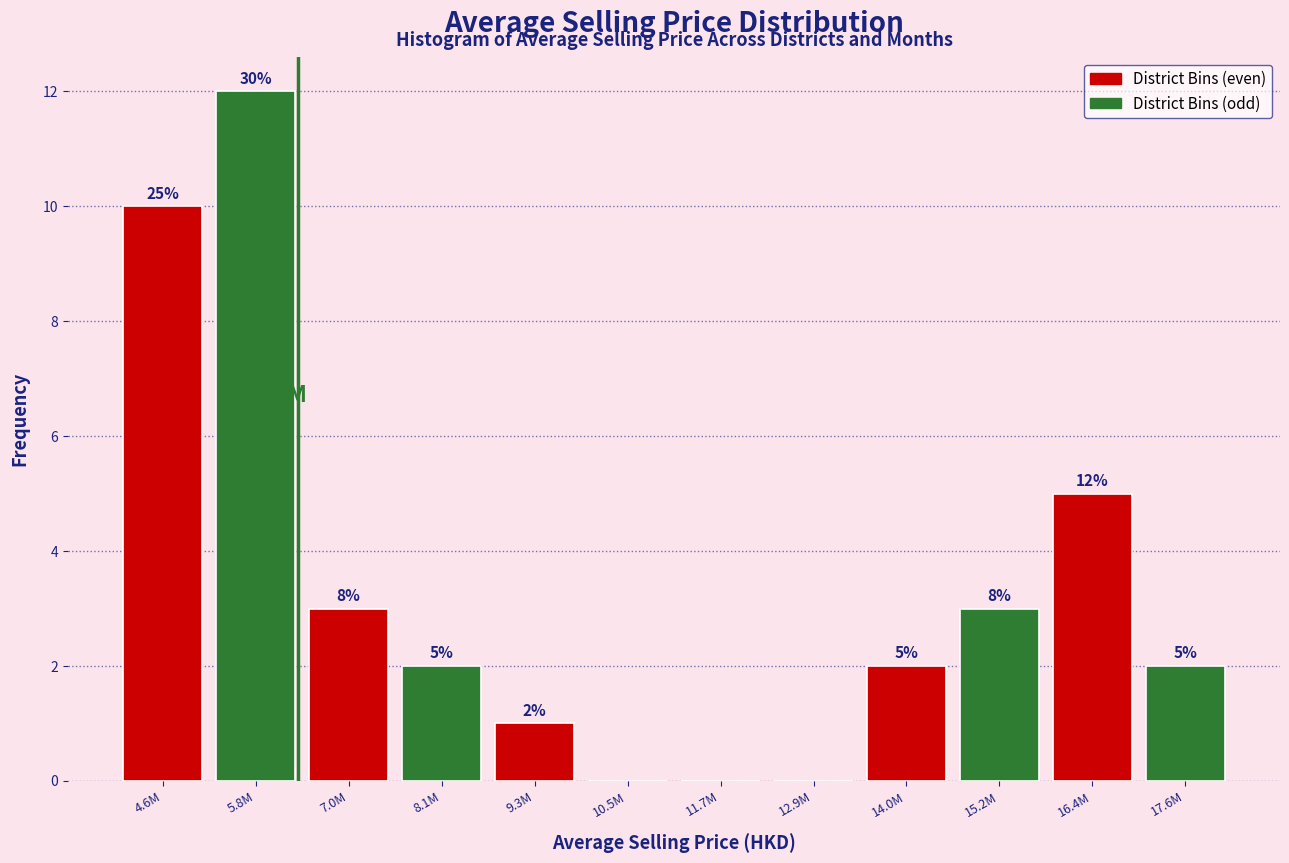

Reading right to left, what are all the values shown in this chart?

17.6M=2	16.4M=5	15.2M=3	14.0M=2	12.9M=0	11.7M=0	10.5M=0	9.3M=1	8.1M=2	7.0M=3	5.8M=12	4.6M=10